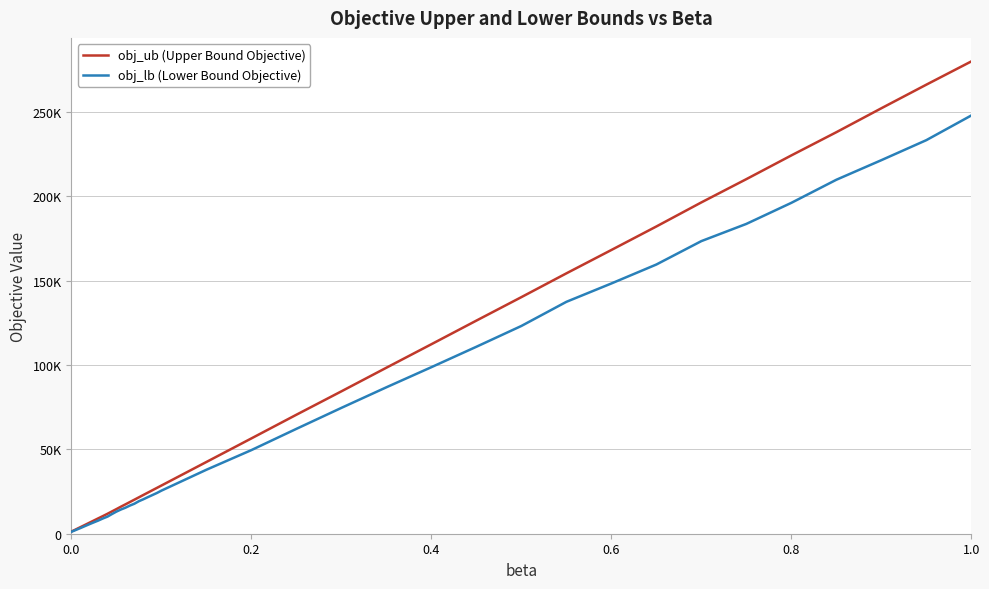

What are all the series names shown in the legend?

obj_ub (Upper Bound Objective), obj_lb (Lower Bound Objective)